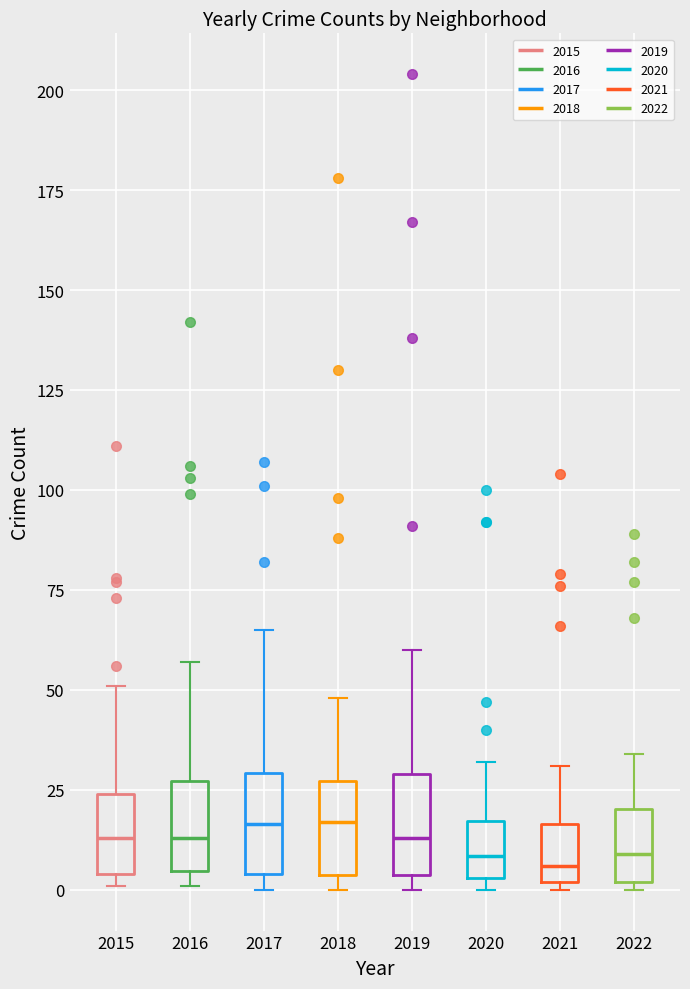

Where does the upper whisker of the box at x = 2018 end on the y-axis? The values are not printed on the chart, so give them approximately, as read against the axis.

50